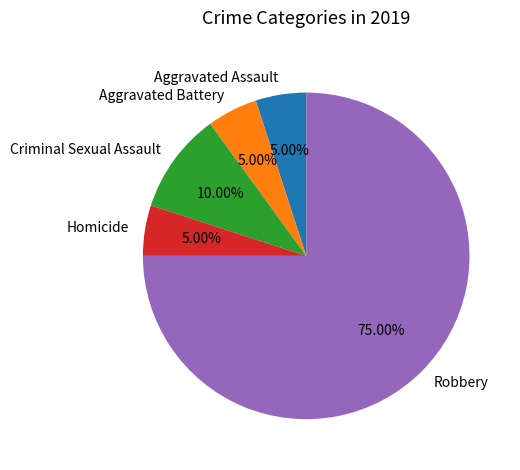

To the nearest percent, what percentage of the pie is Aggravated Battery?

5%